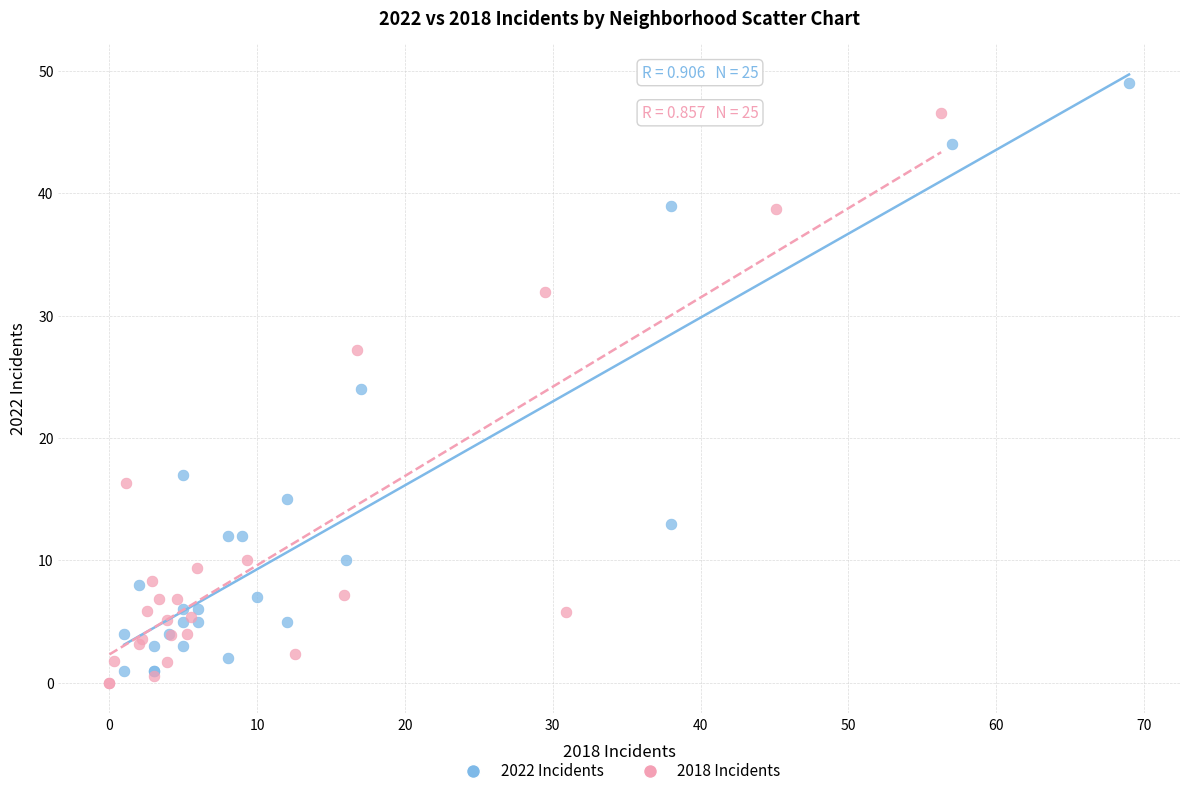

What are all the series names shown in the legend?

2022 Incidents, 2018 Incidents